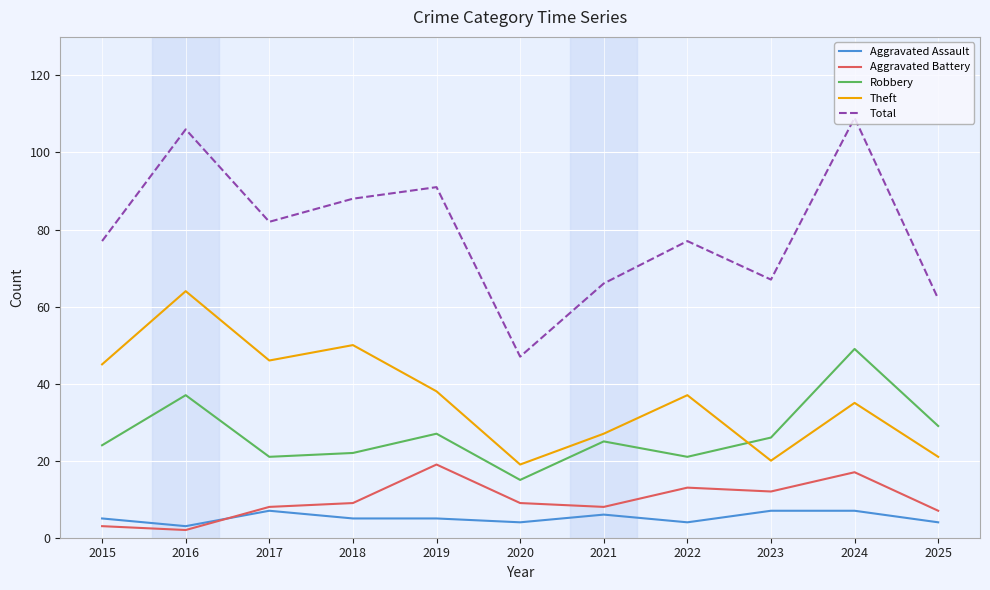

Reading left to right, what are all the values shown in this chart?

Aggravated Assault: 5	3	7	5	5	4	6	4	7	7	4
Aggravated Battery: 3	2	8	9	19	9	8	13	12	17	7
Robbery: 24	37	21	22	27	15	25	21	26	49	29
Theft: 45	64	46	50	38	19	27	37	20	35	21
Total: 77	106	82	88	91	47	66	77	67	109	62